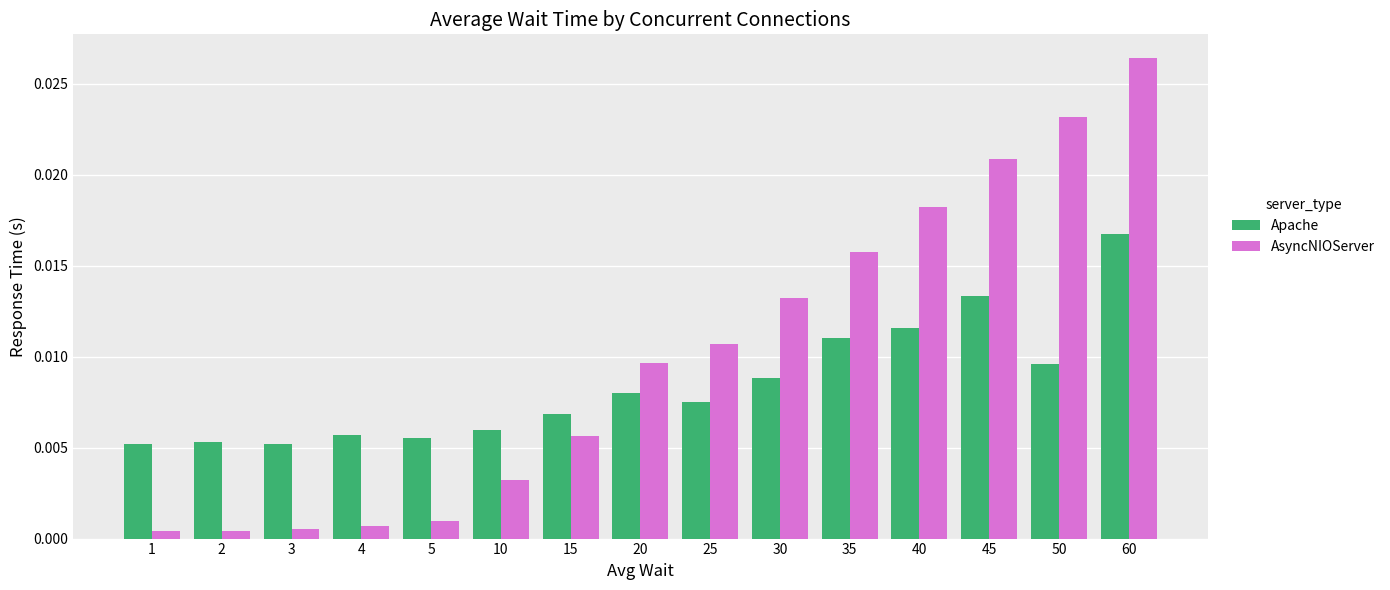

How many bars are there in total?

30